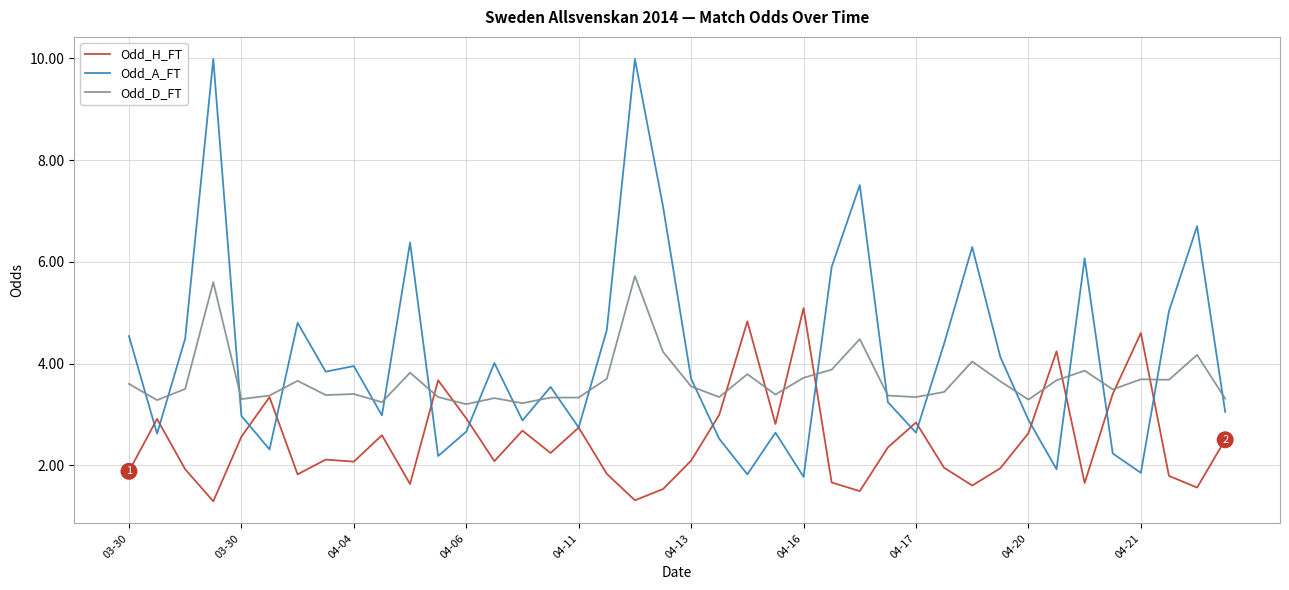

Which series has the largest range (max minus min)?

Odd_A_FT